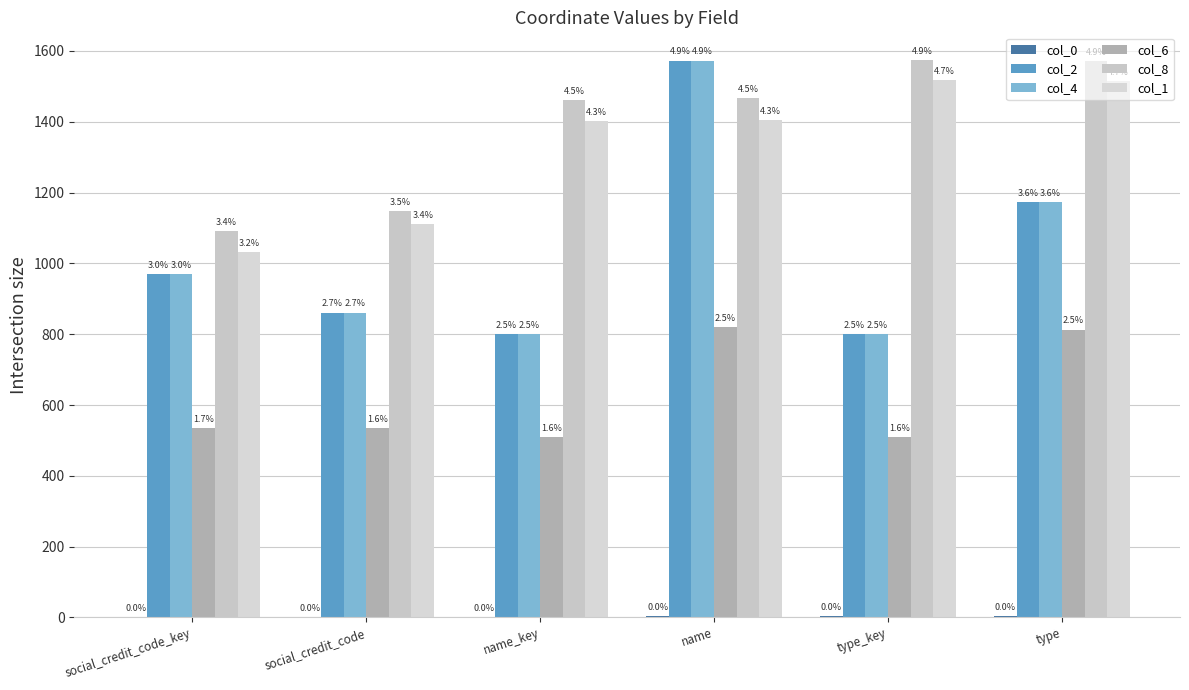

Does the chart contain stacked bars?

No